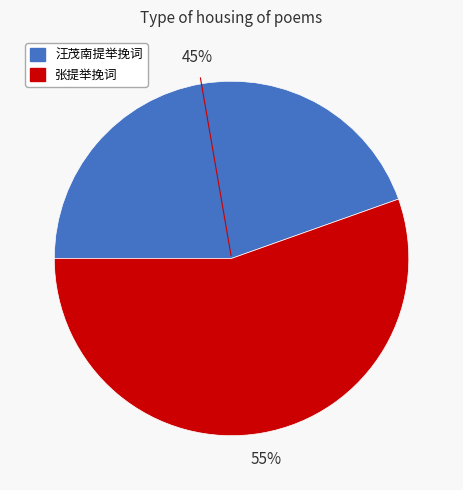

To the nearest percent, what is the average slice percentage?

50%